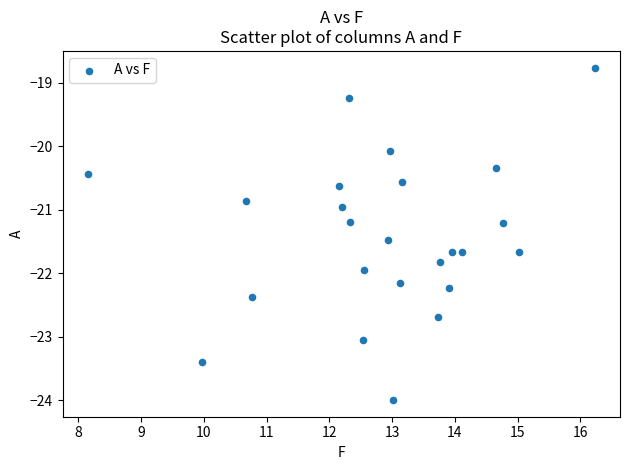

What is the range of X values (max minus min)?

8.1